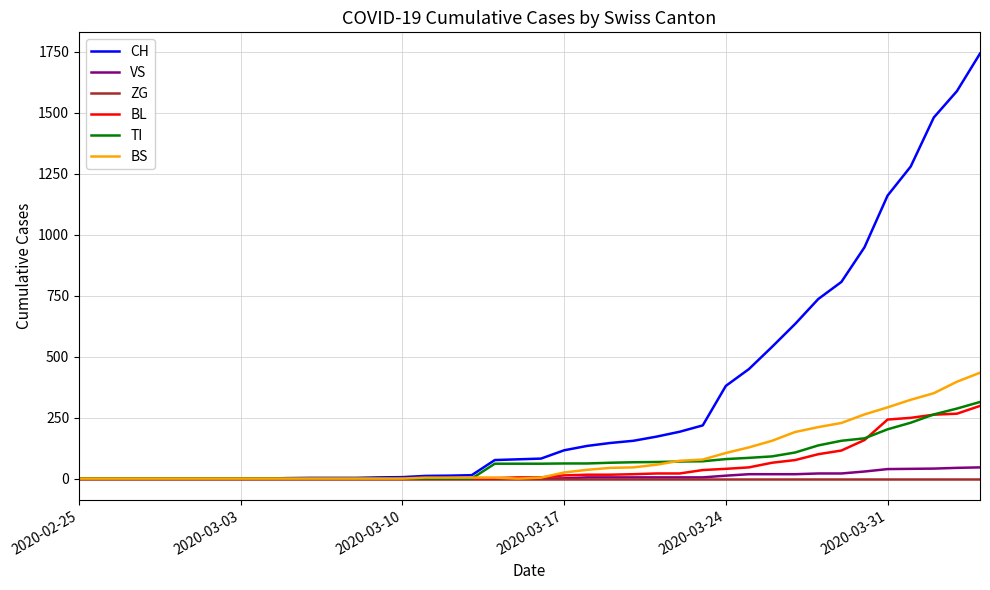

Which series has the largest total across all categories?

CH